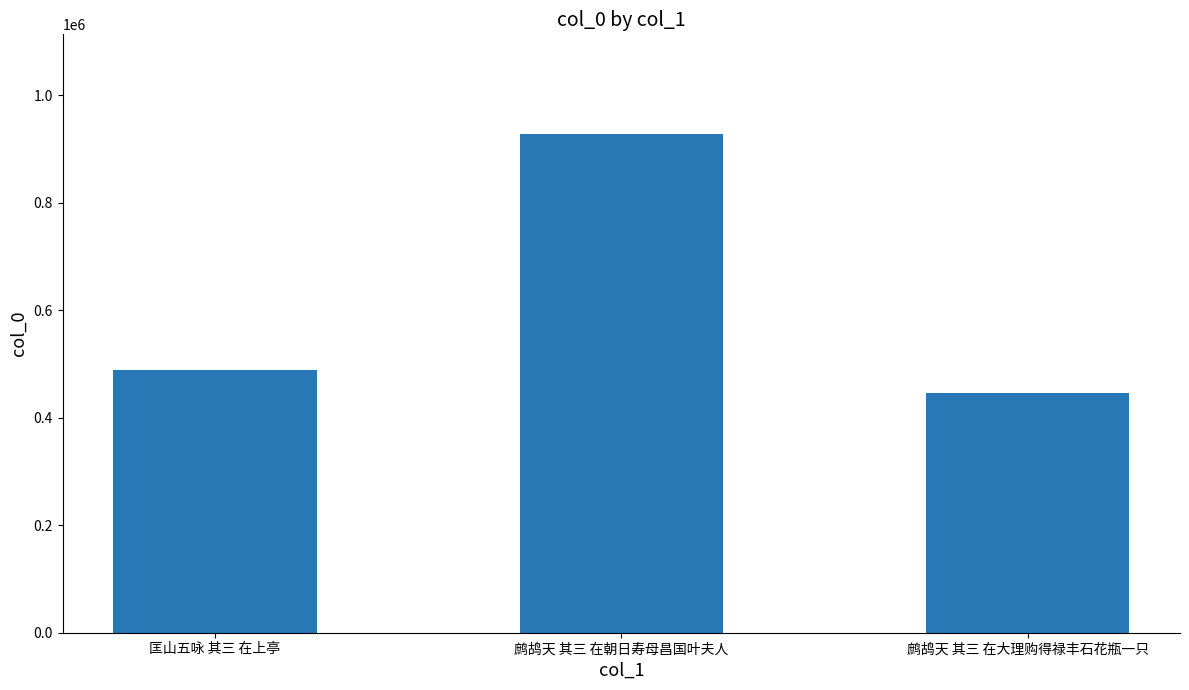

Does the chart contain stacked bars?

No